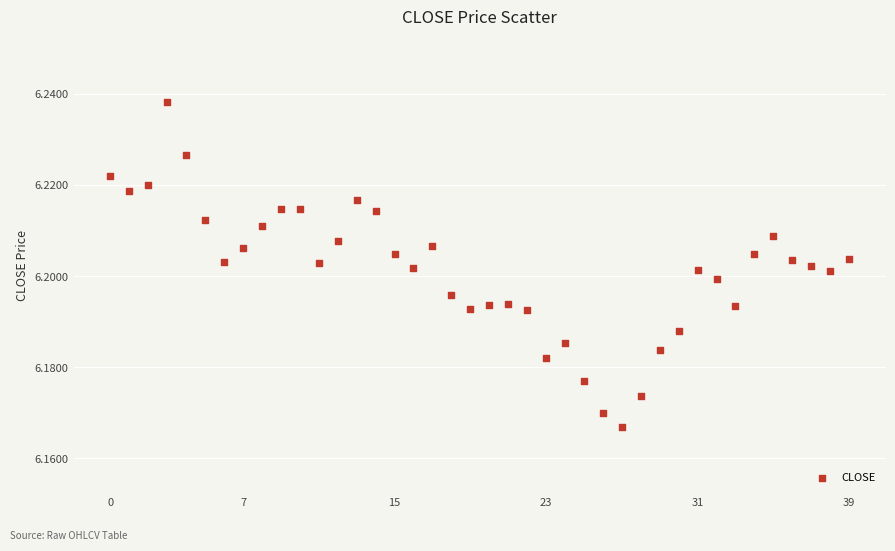

How many points are shown in the scatter plot?

40